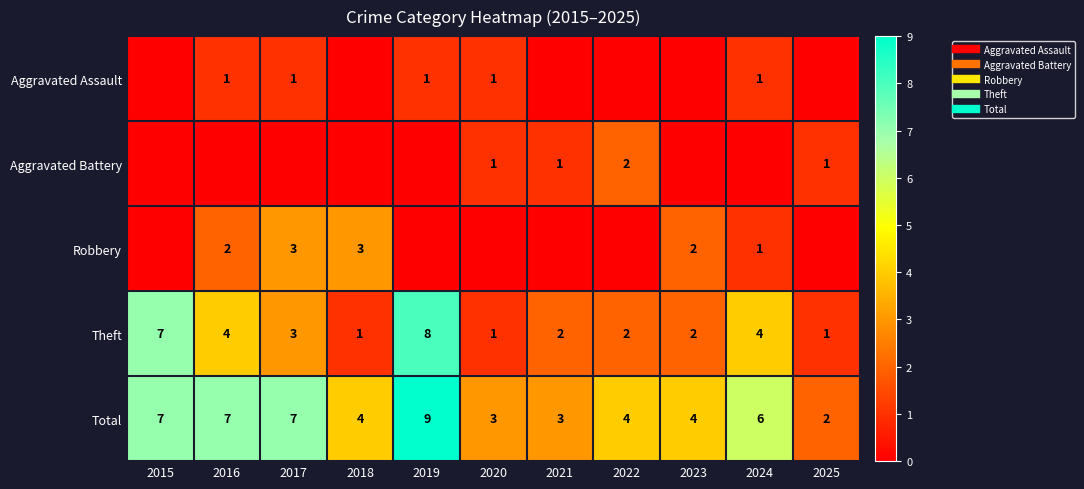

The value of Aggravated Battery at 2019 is 0. True or false?

True